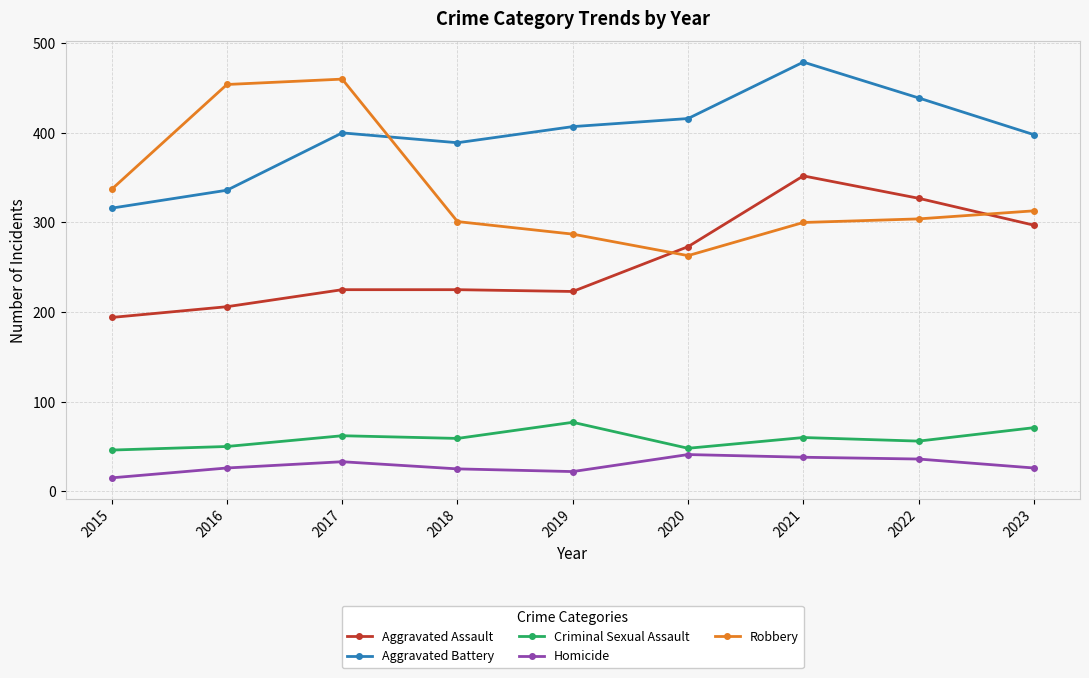

True or false: Aggravated Assault has more than 2 interior local peaks.

False